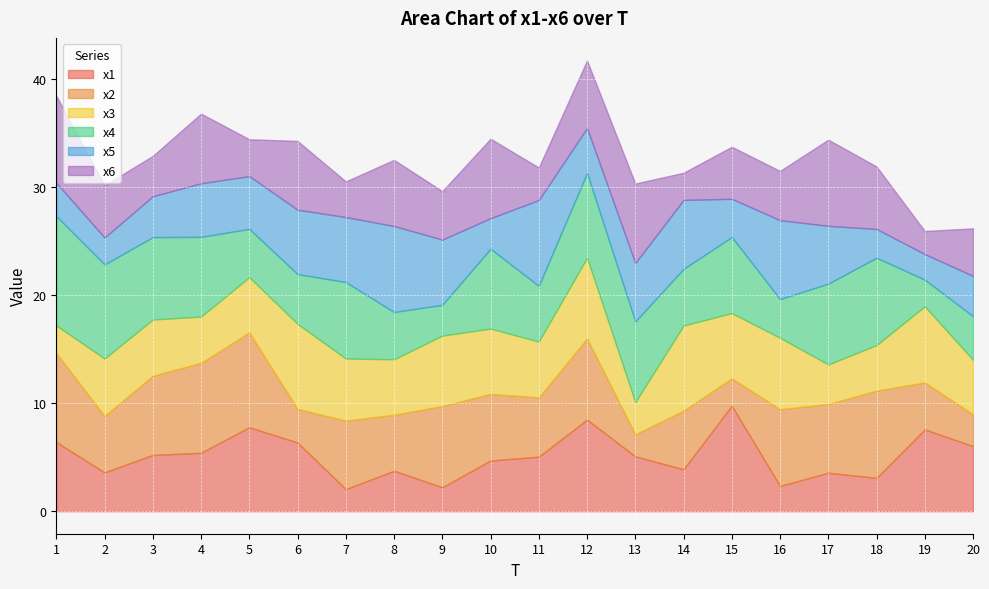

What is the average value of the x4 series?

6.1